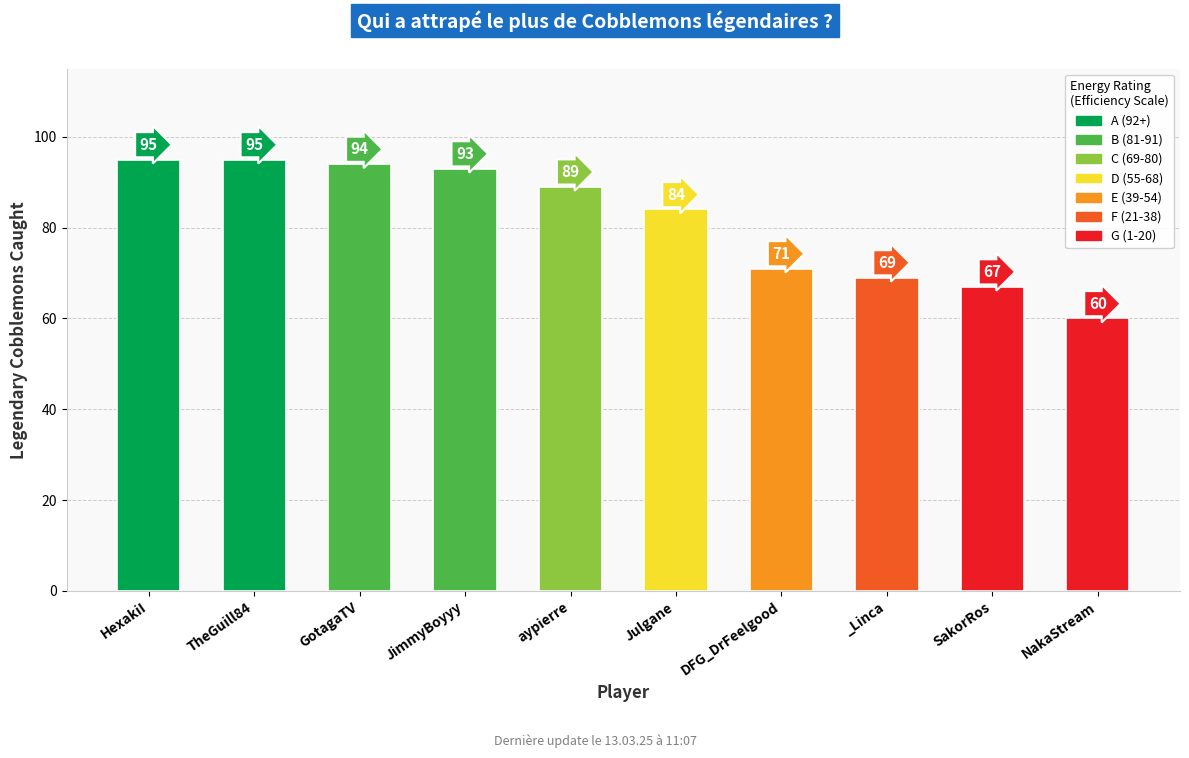

What is the difference between the maximum and minimum values?

35